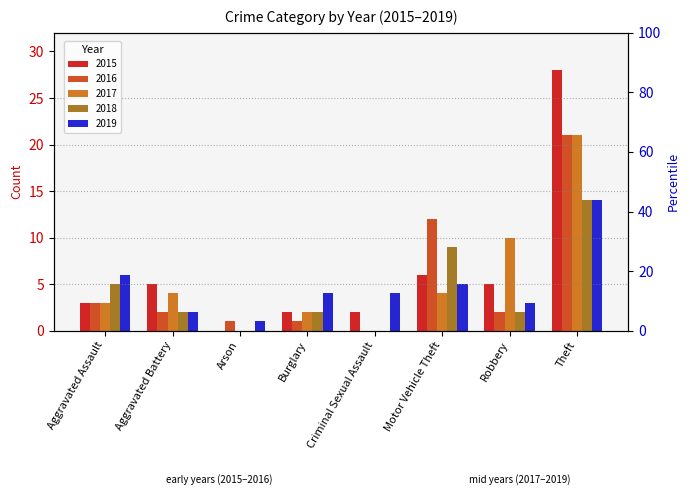

Which category has the lowest value across all series?

Arson